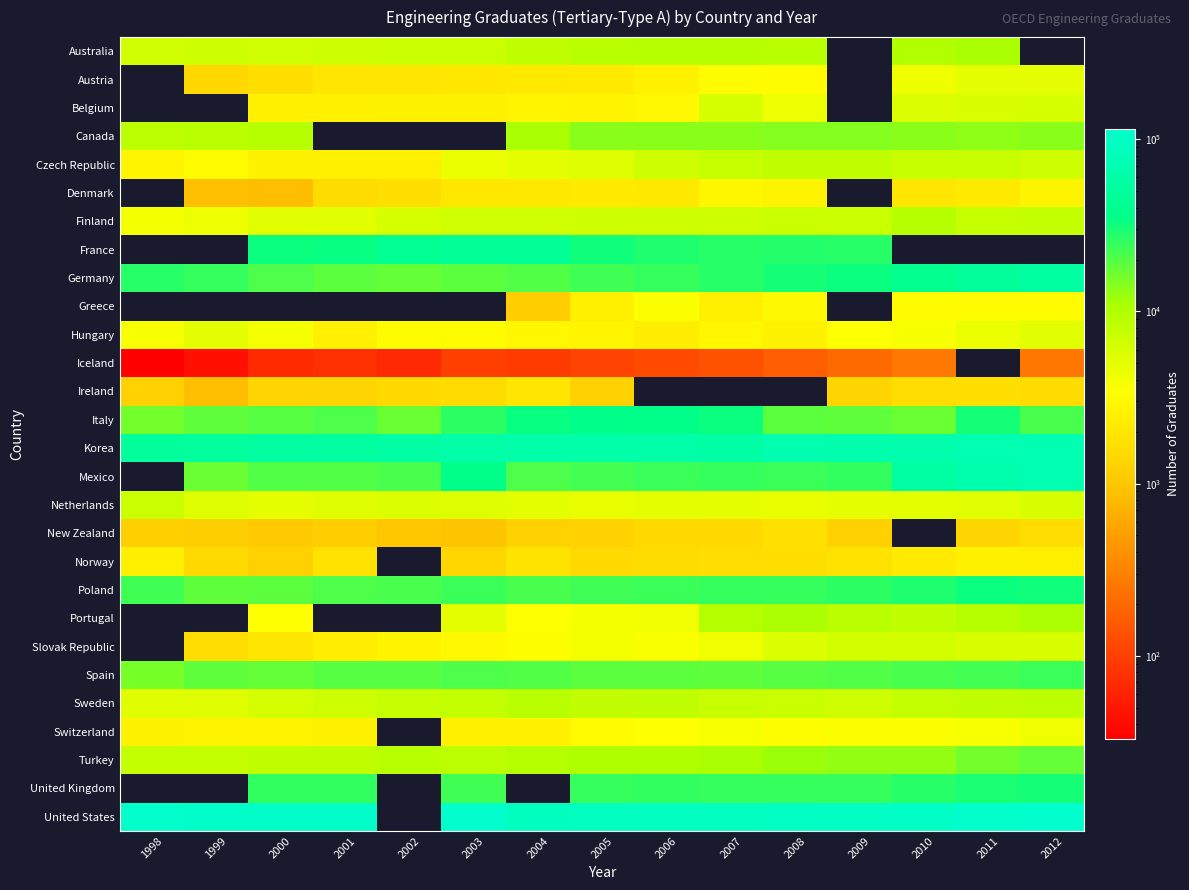

What is the difference between the highest and lowest values at 2004?

91226.0